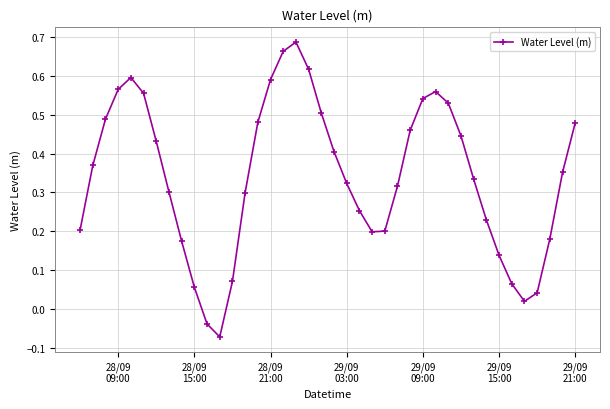

What is the sum of all values?

13.6